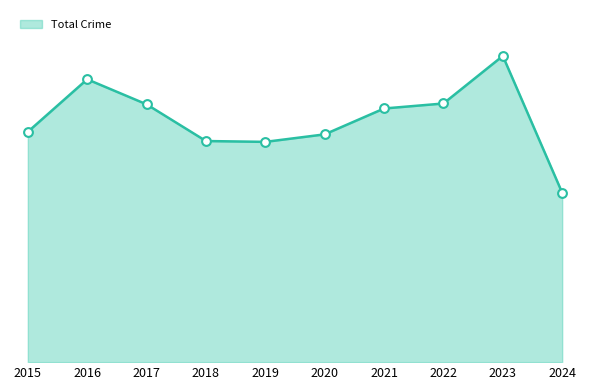

Is this an area chart (filled region under the line)?

Yes